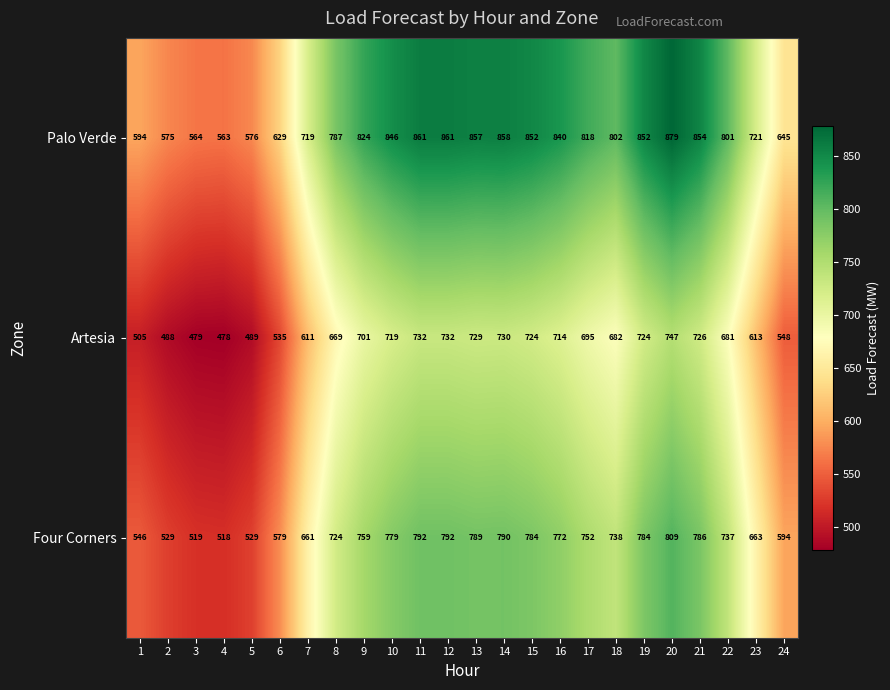

True or false: Four Corners has a value of 579 at 6.

True